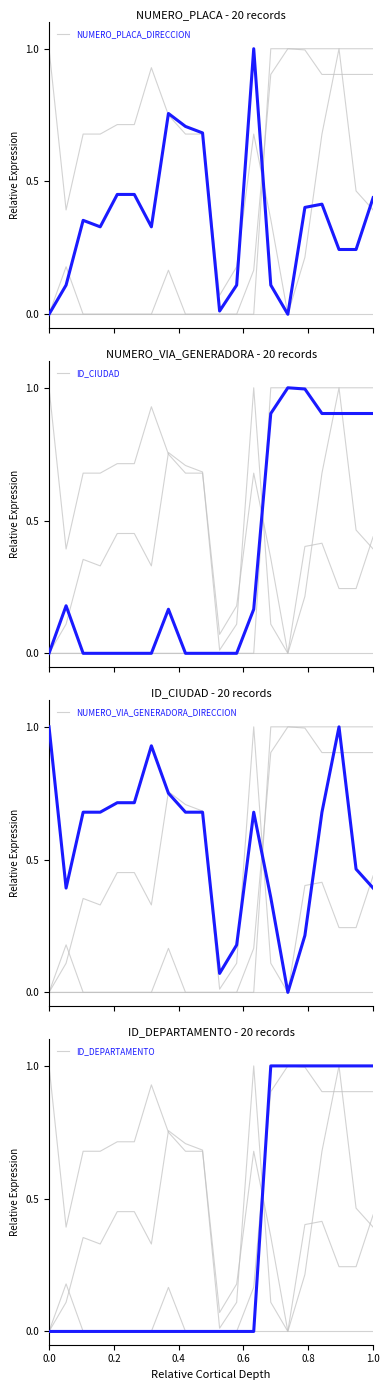

What is the sum of all NUMERO_PLACA_DIRECCION values?

7.1